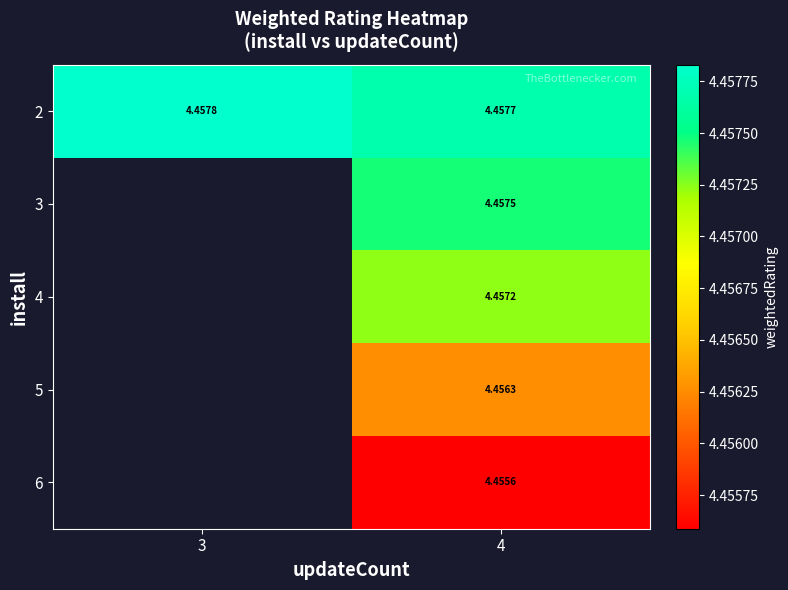

Read the 6 value at 4.

4.5